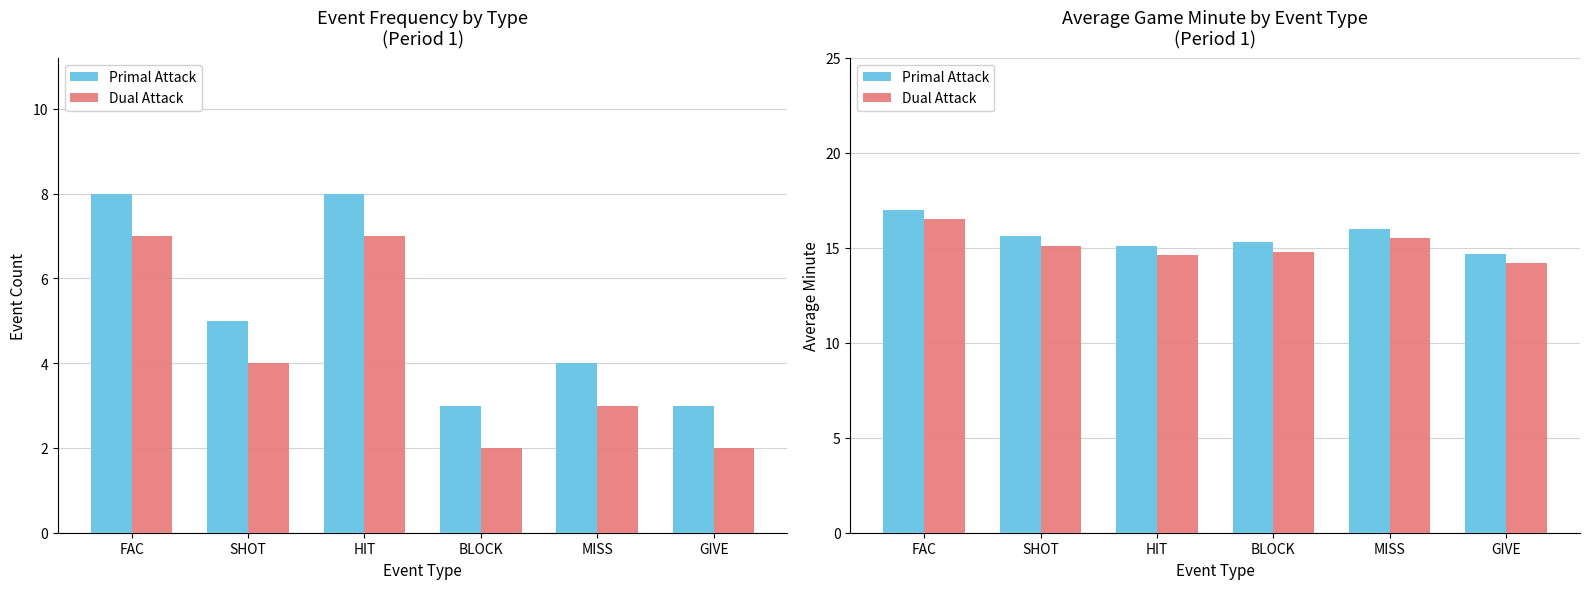

What is the maximum value for Dual Attack?

16.5